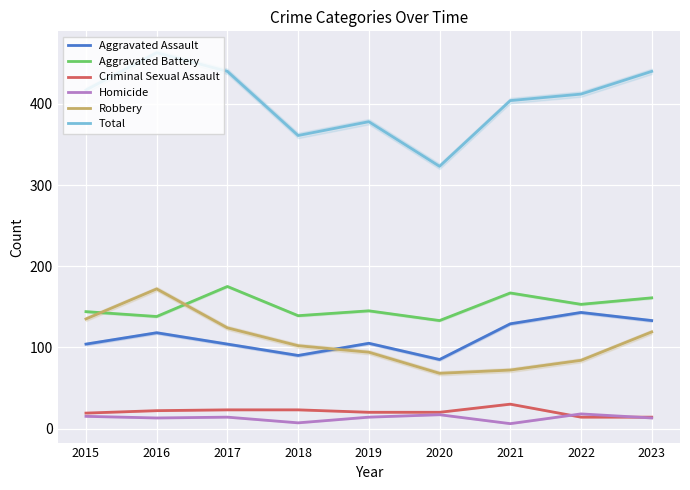

What is the sum of all Total values?

3638